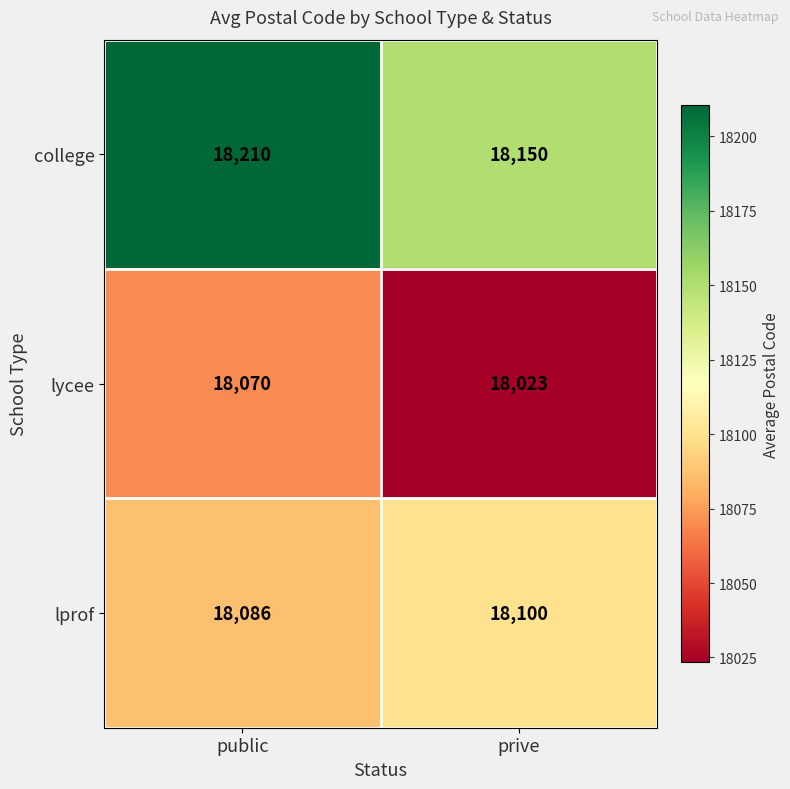

What is the maximum value shown in the chart?

18210